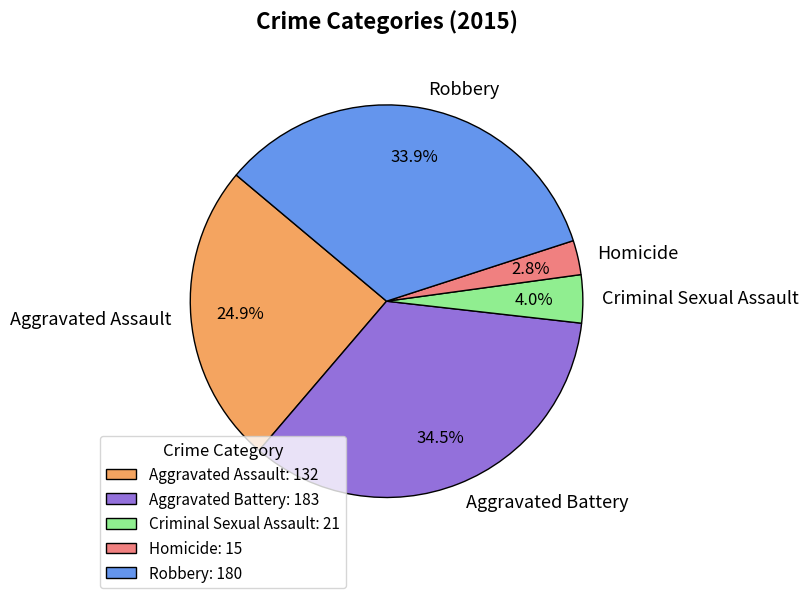

What is the smallest slice in the pie chart?

Homicide